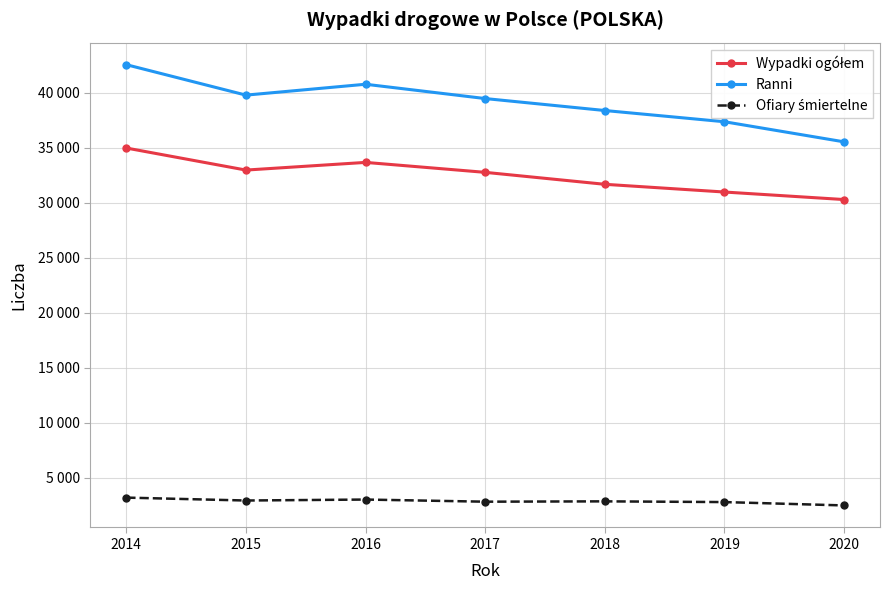

Which has a higher value, 2018 or 2014?

2014